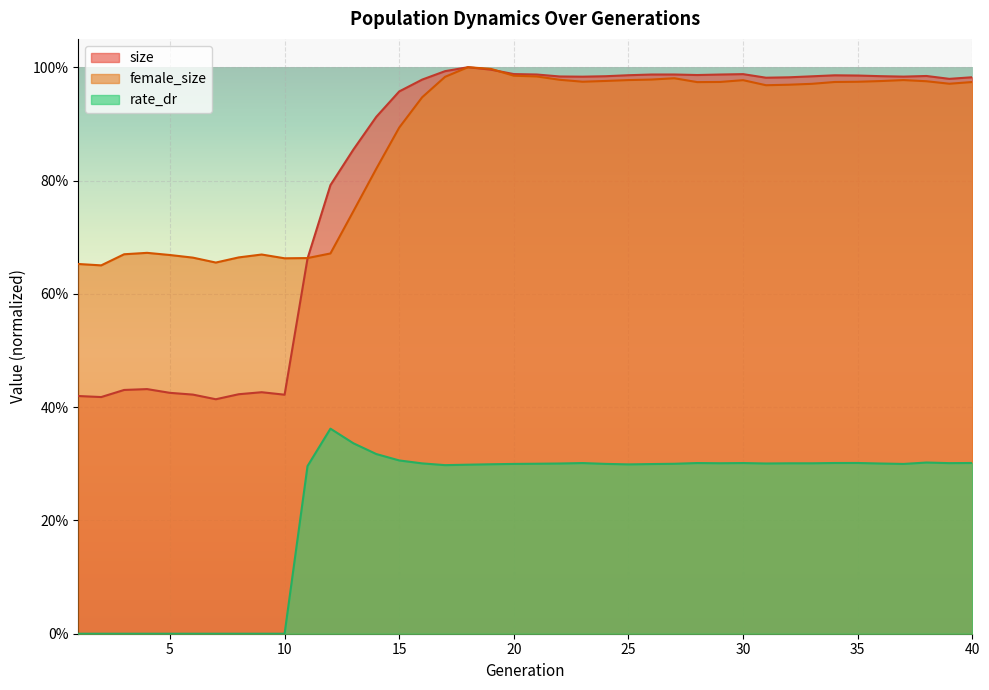

At 20, list the series in order from largest to smallest.

size, female_size, rate_dr